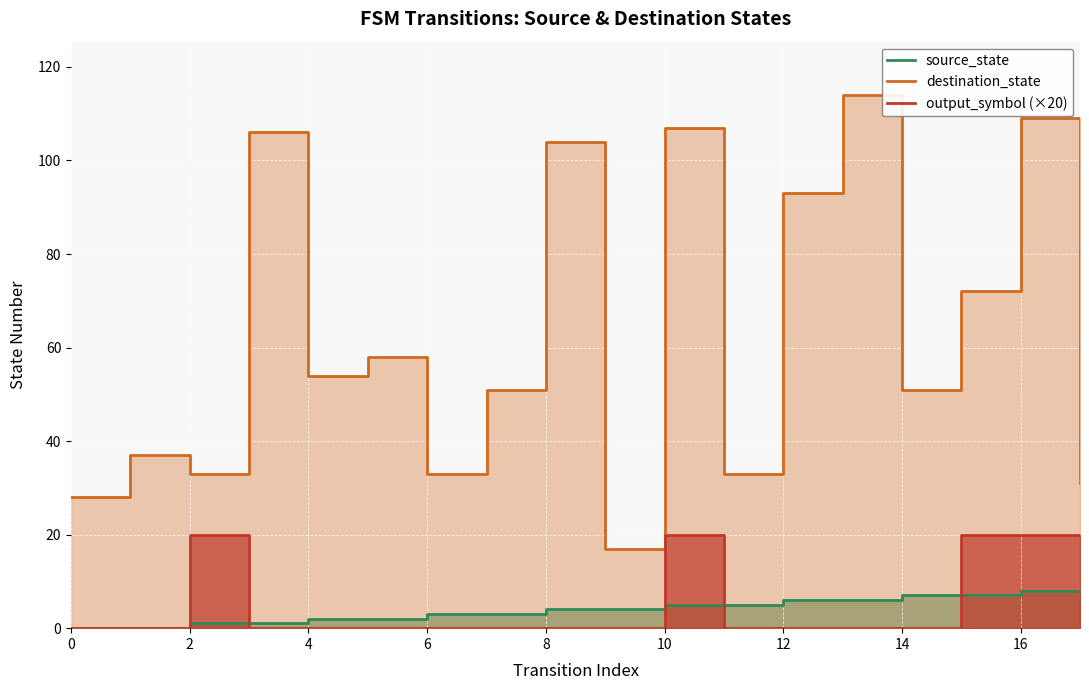

True or false: destination_state and source_state cross at least once.

False